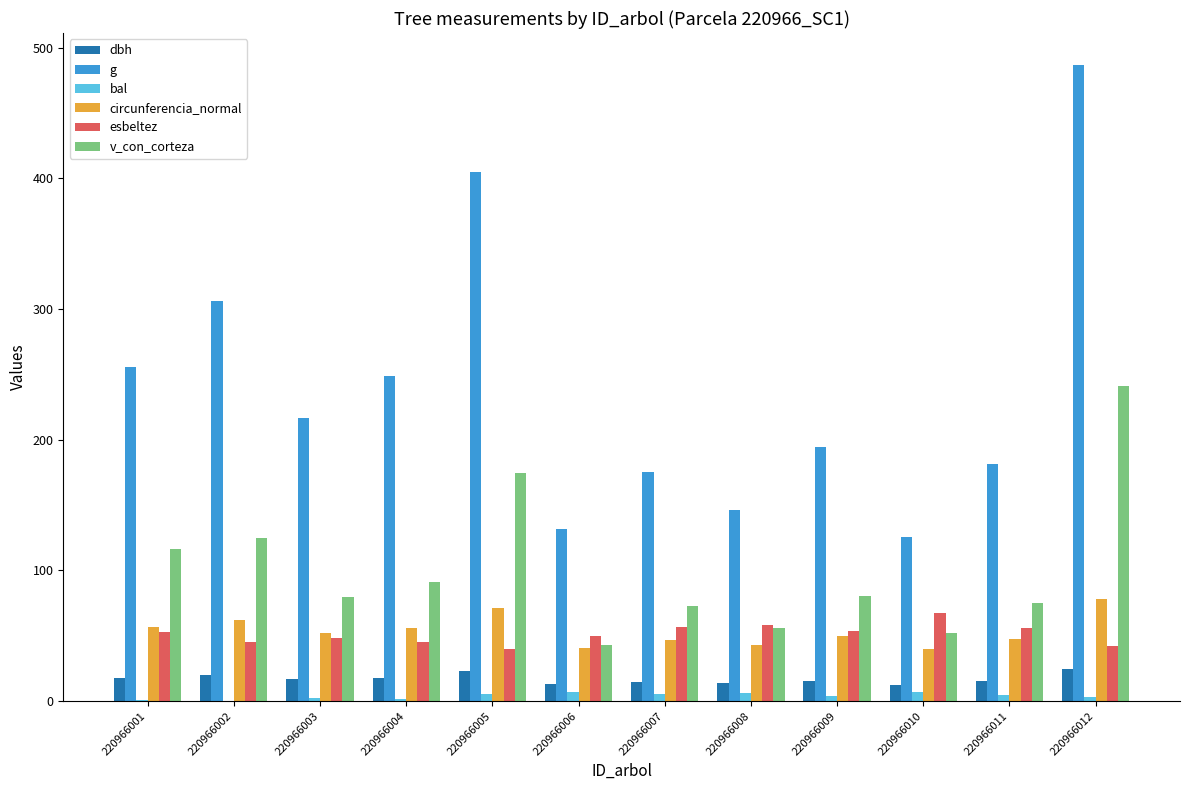

Which series has the widest spread of values?

g